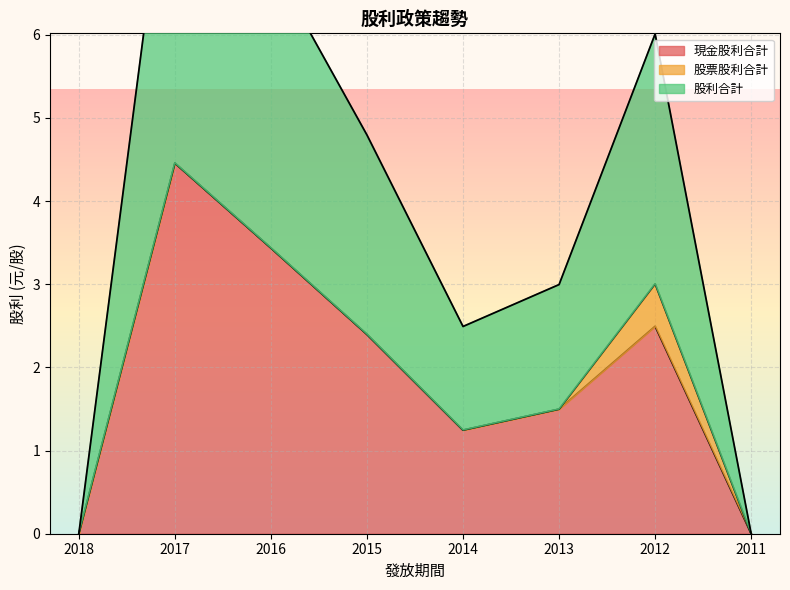

At which category does the chart reach its peak across all series?

2017